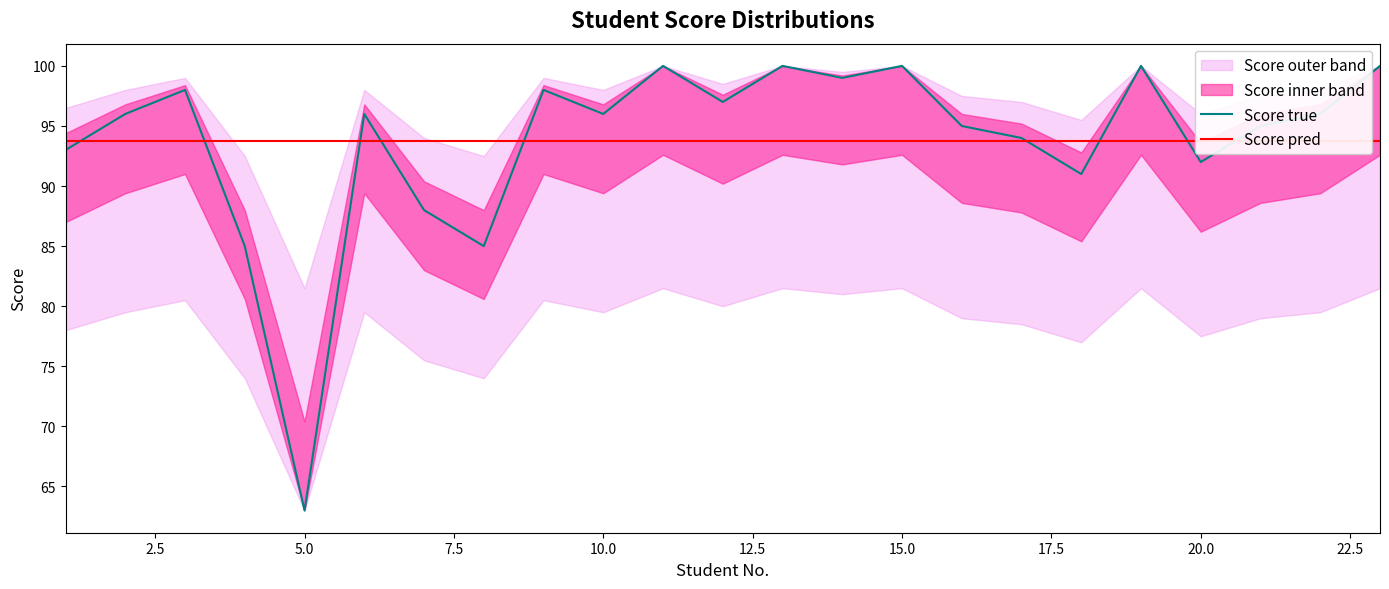

How many data points does each series have?

23